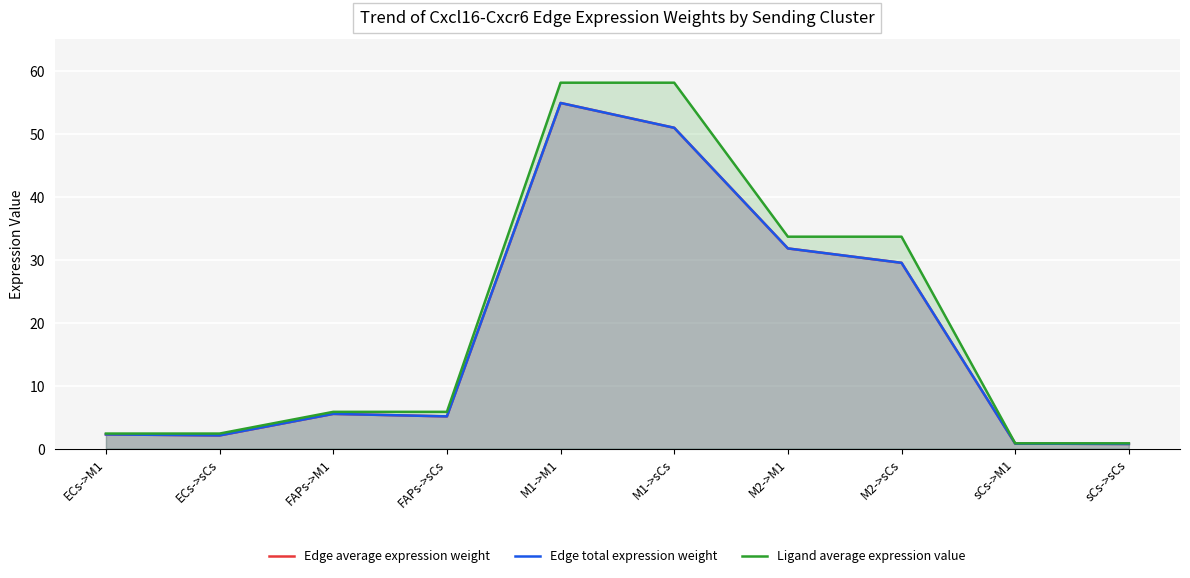

Reading left to right, extract all data points from this chart.

Edge average expression weight: ECs->M1=2.3	ECs->sCs=2.1	FAPs->M1=5.5	FAPs->sCs=5.1	M1->M1=54.9	M1->sCs=50.9	M2->M1=31.8	M2->sCs=29.5	sCs->M1=0.8	sCs->sCs=0.7
Edge total expression weight: ECs->M1=2.3	ECs->sCs=2.1	FAPs->M1=5.5	FAPs->sCs=5.1	M1->M1=54.9	M1->sCs=50.9	M2->M1=31.8	M2->sCs=29.5	sCs->M1=0.8	sCs->sCs=0.7
Ligand average expression value: ECs->M1=2.4	ECs->sCs=2.4	FAPs->M1=5.8	FAPs->sCs=5.8	M1->M1=58.1	M1->sCs=58.1	M2->M1=33.7	M2->sCs=33.7	sCs->M1=0.9	sCs->sCs=0.9